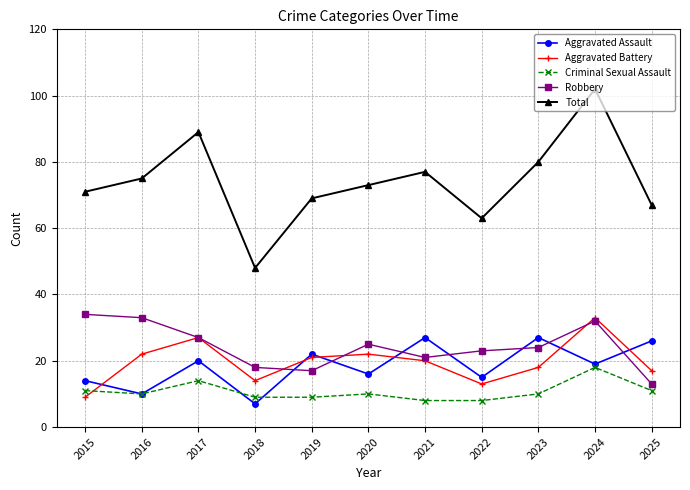

Where do Criminal Sexual Assault and Aggravated Battery first cross each other?

2015 and 2016